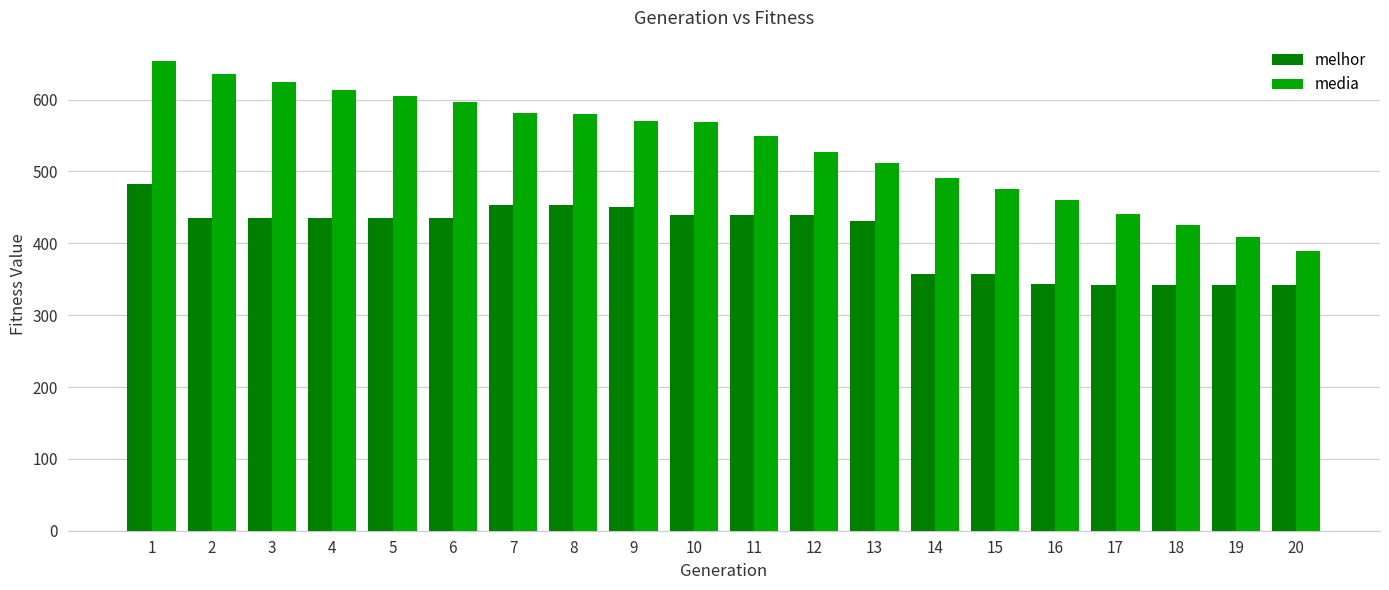

What is the sum of the melhor values at 1 and 3?

918.0